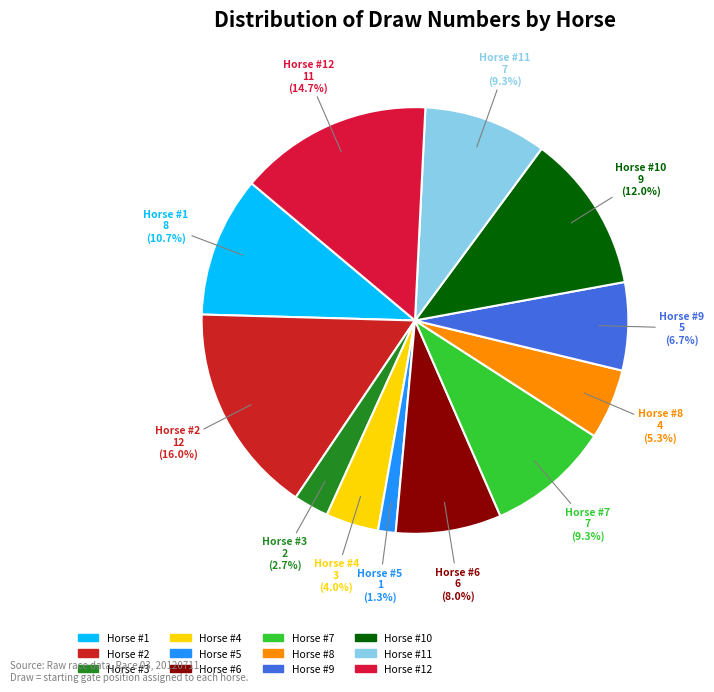

To the nearest percent, what is the difference between the largest and smallest slice percentages?

15%